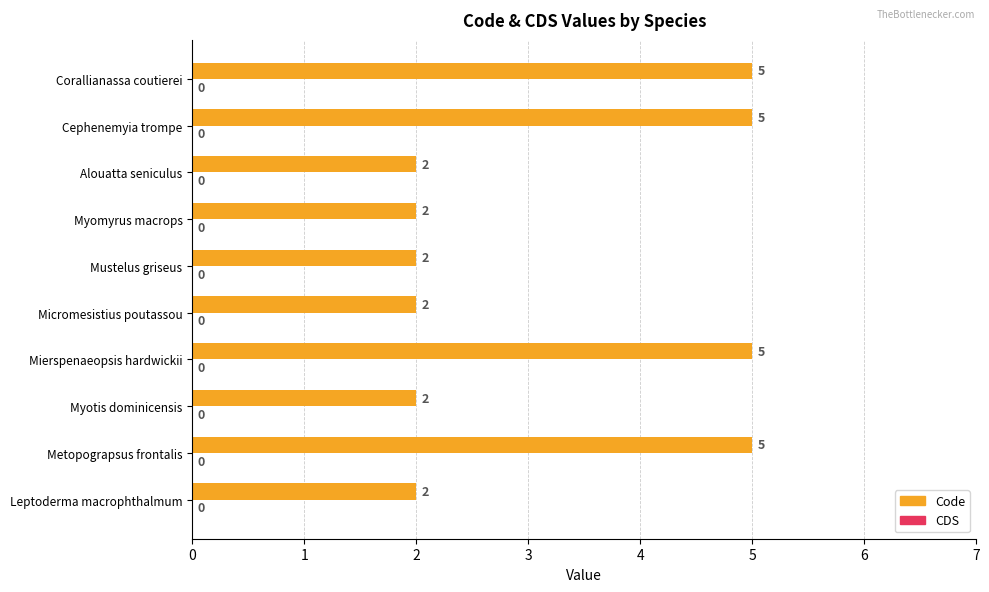

The chart shows a value of 5 at Mierspenaeopsis hardwickii. True or false?

True